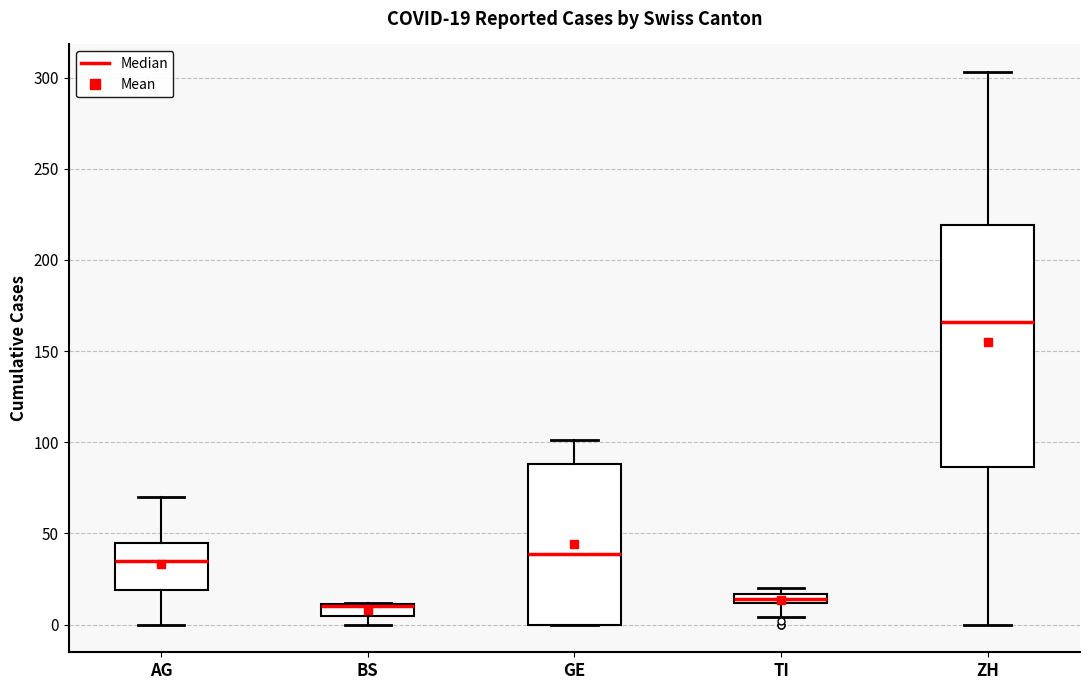

Which box is the tallest, from its lower edge to its upper edge?

ZH